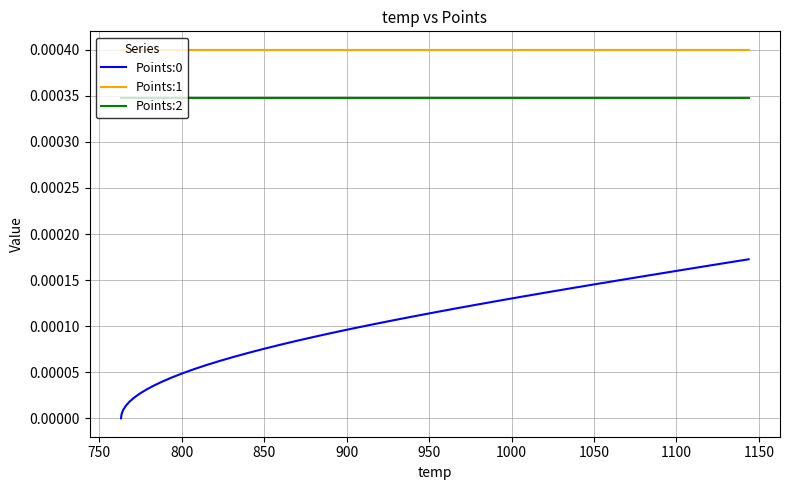

Is this an area chart (filled region under the line)?

No